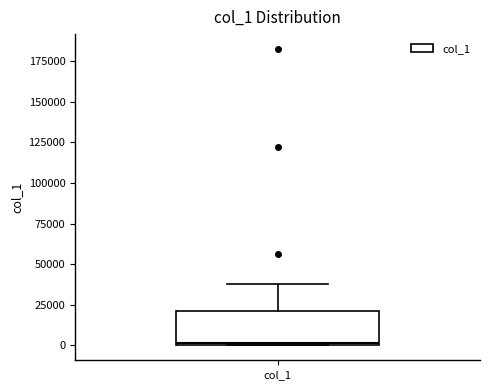

Read this box plot against the y-axis: the position of the median line, the range covered by the box, and the ends of both whiskers. The values are not printed on the chart, so give them approximately, as read against the axis.

median 0, box 0 to 20000, whiskers 0 to 40000